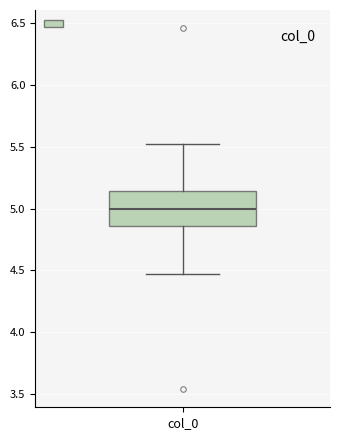

Where does the lower whisker of the box for col_0 end on the y-axis? The values are not printed on the chart, so give them approximately, as read against the axis.

4.45